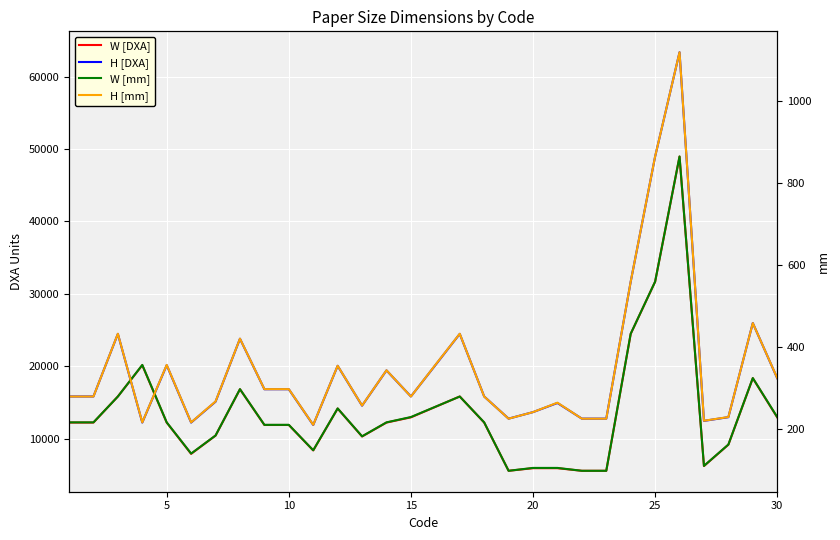

What is the lowest value of the W [DXA] series?

5580